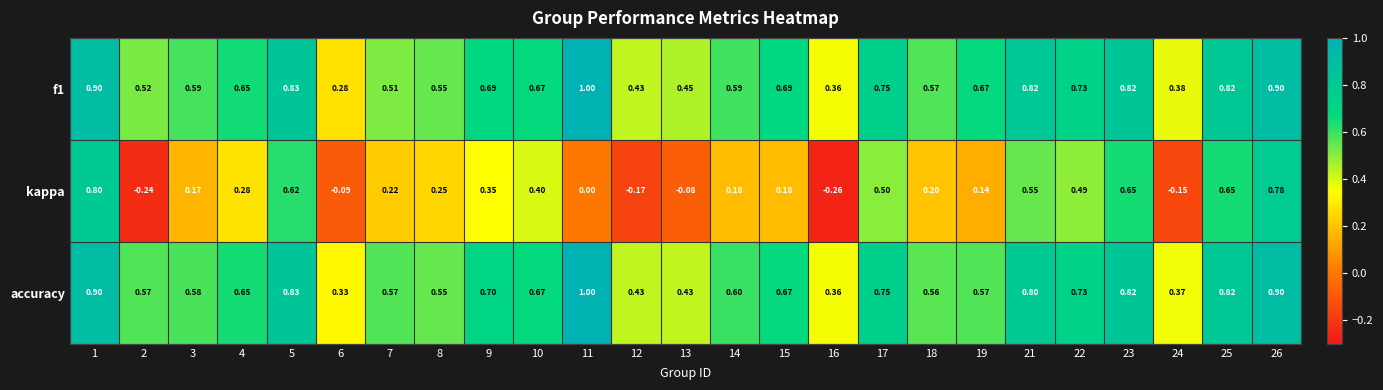

Which series has the widest spread of values?

kappa